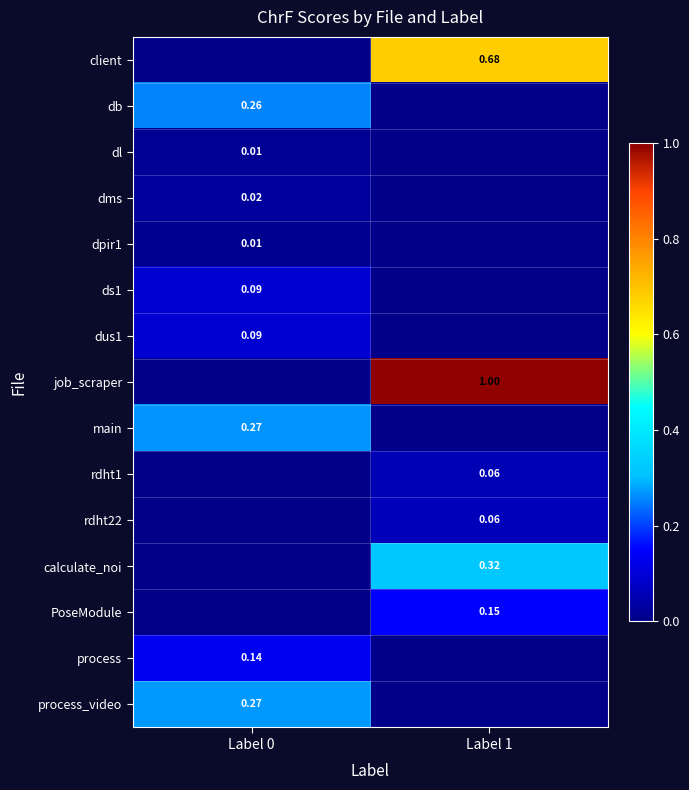

Rank the series by their maximum value, from lowest to highest.

dpir1, dl, dms, rdht1, rdht22, ds1, dus1, process, PoseModule, db, main, process_video, calculate_noi, client, job_scraper